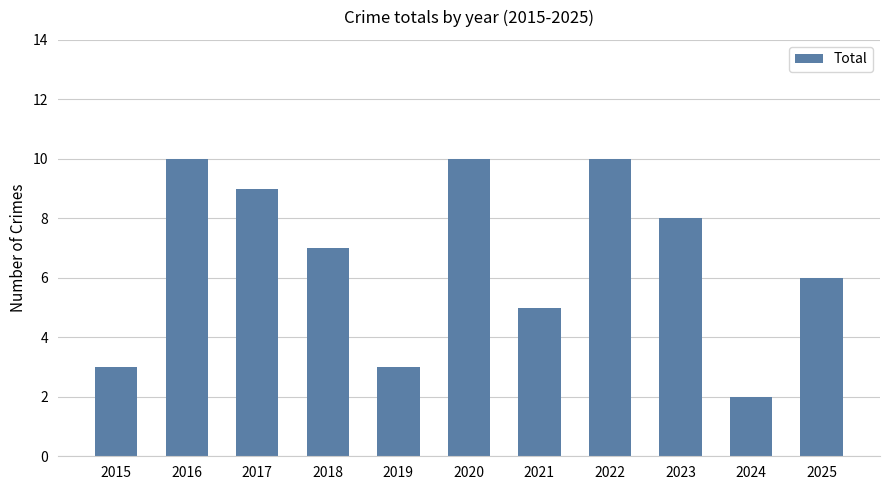

Which label corresponds to the smallest value in the chart?

2024